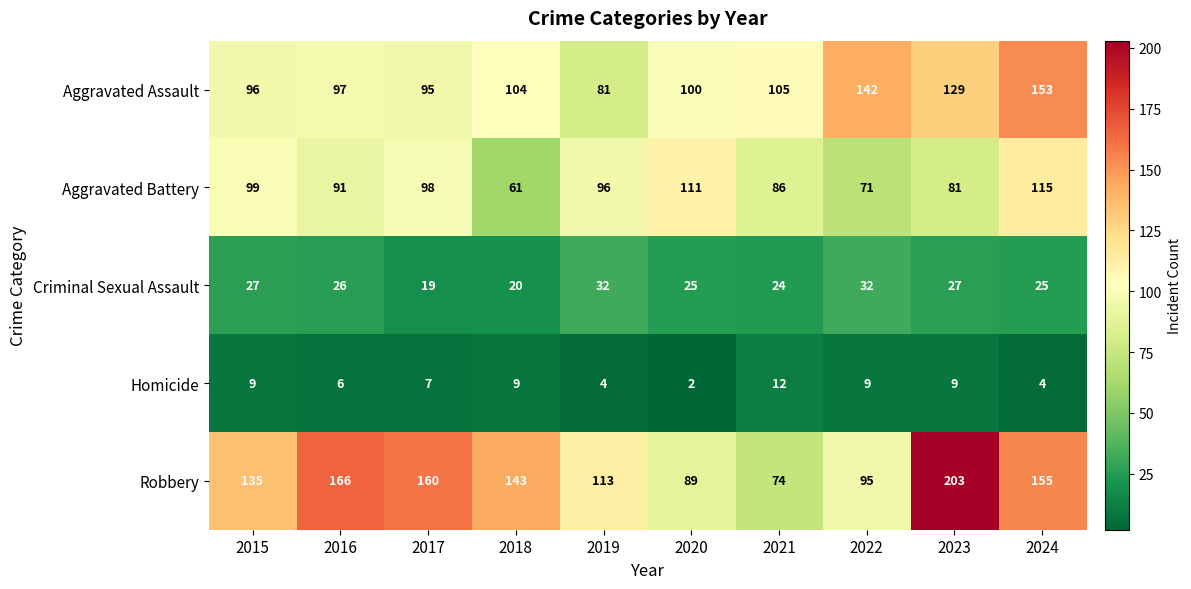

How many data points does each series have?

10